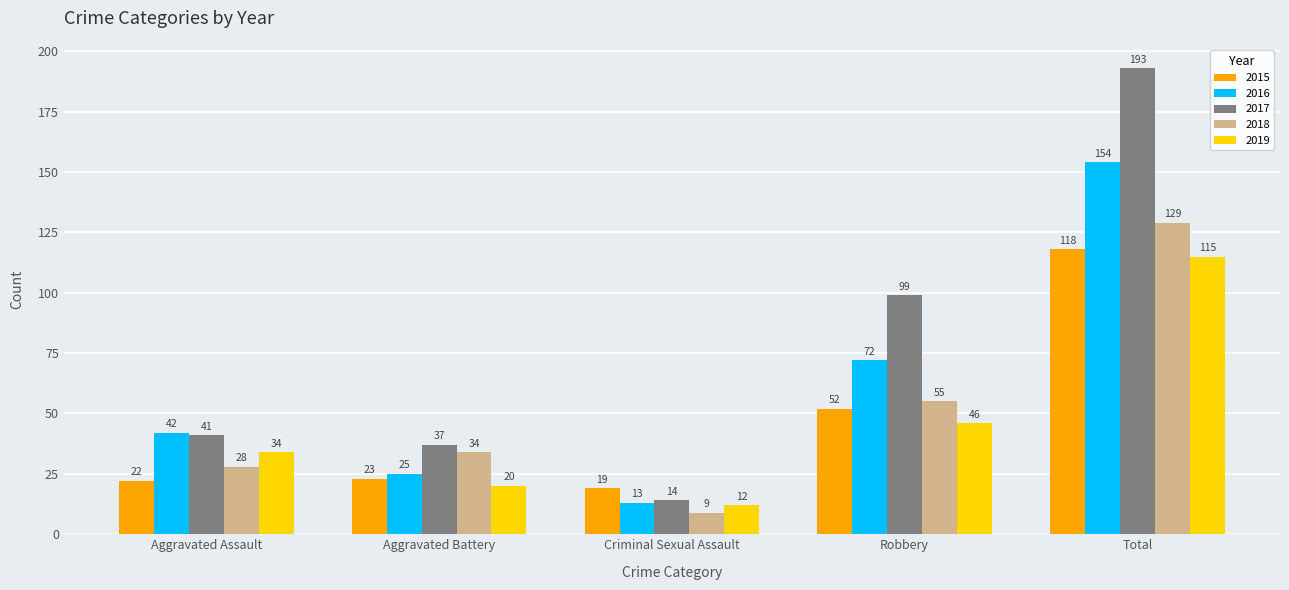

How many groups of bars are there?

5